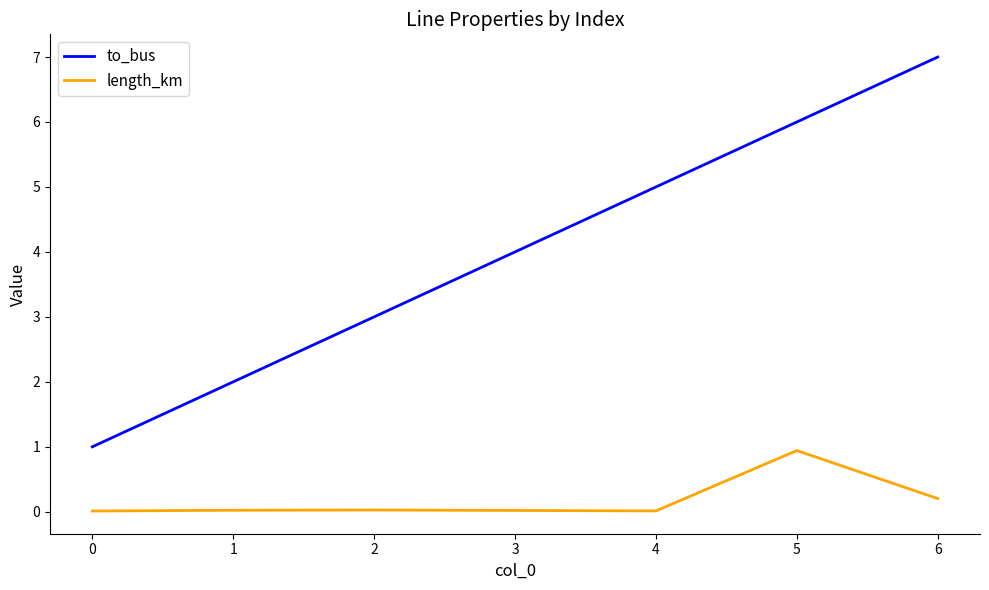

At which category is the sum across all series the highest?

6